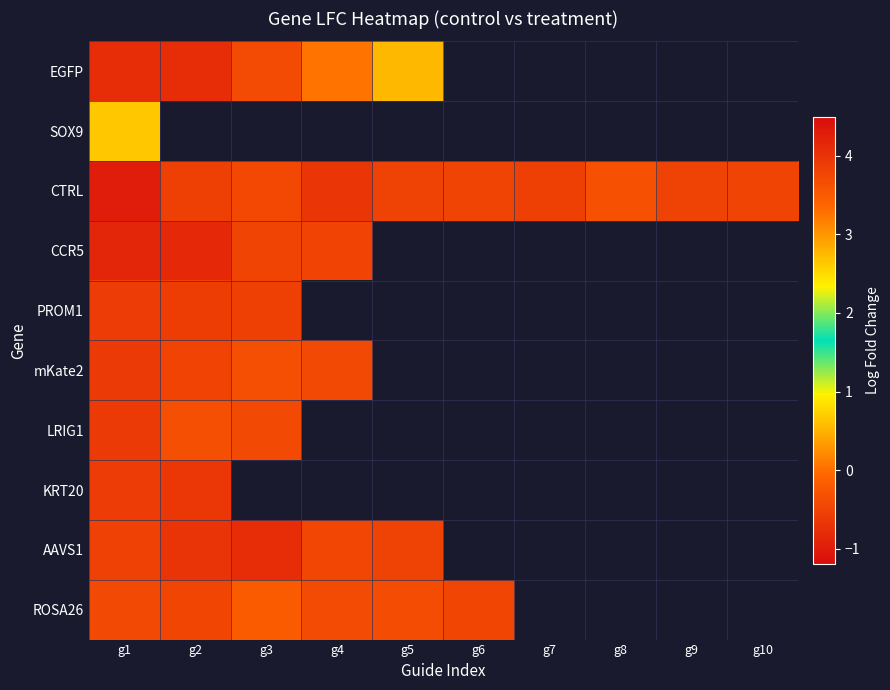

What is the spread (max minus min) of values at g5?

3.3